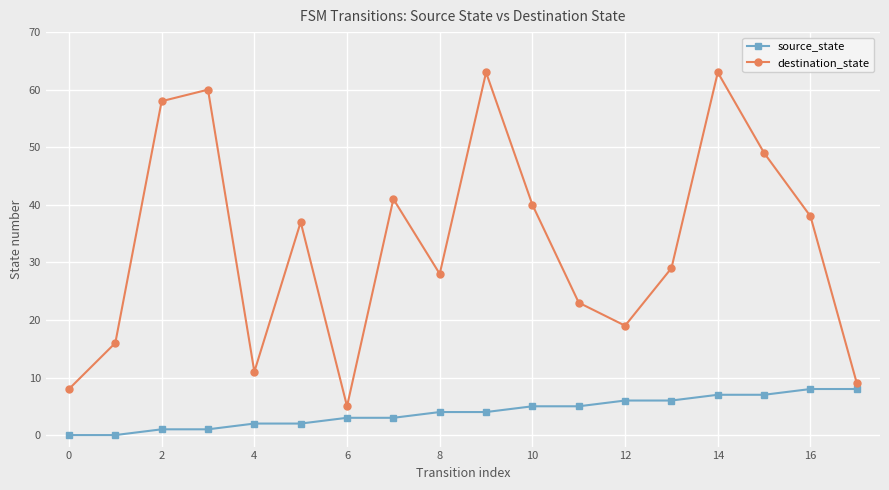

What is the value of the destination_state point at the 12th from the left?

23